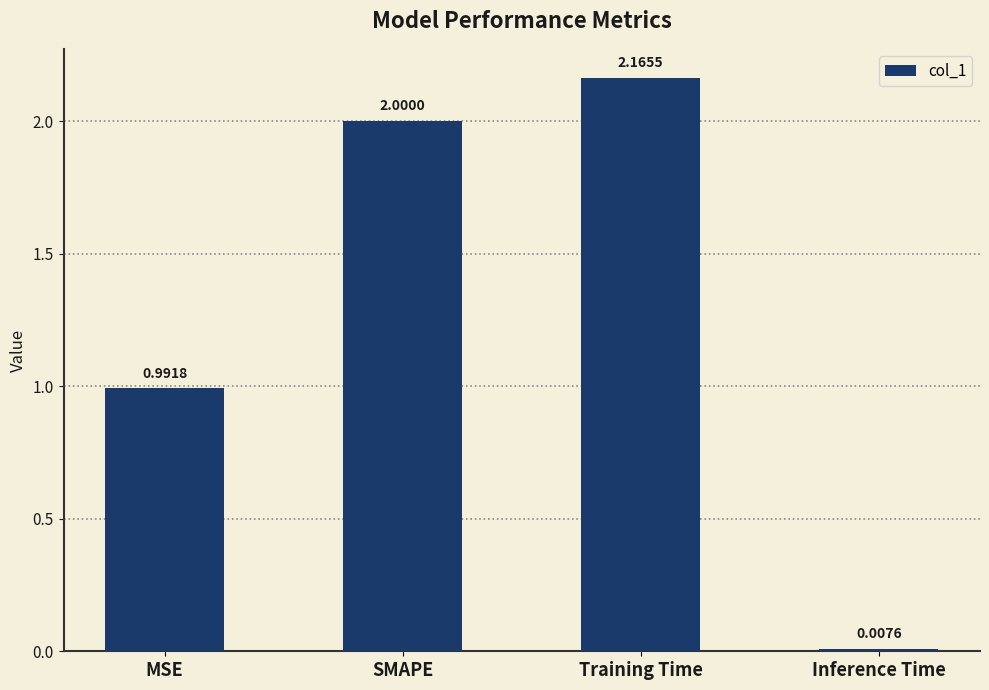

How many series are shown in this chart?

1